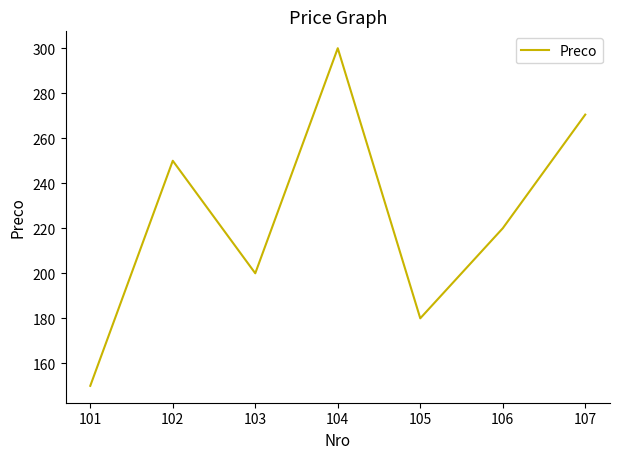

Which category has the highest value across all series?

104